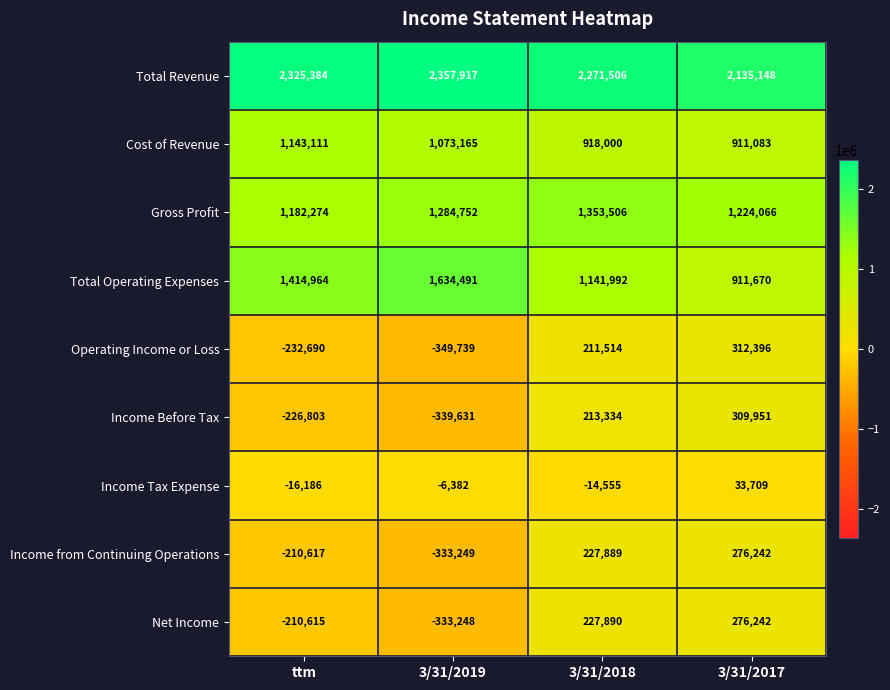

At how many categories does at least one series exceed 1130012?

4